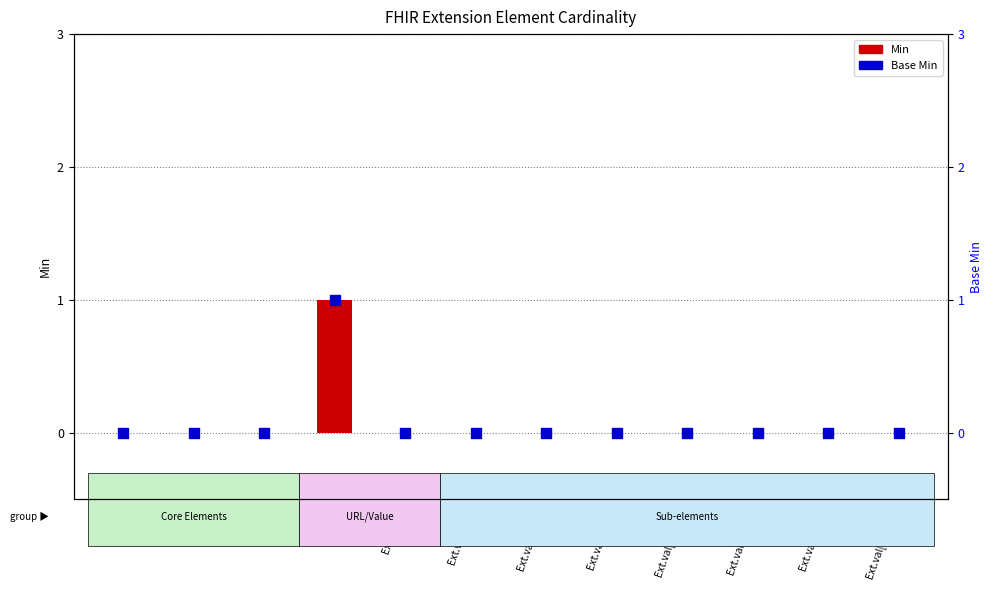

Which series has the largest total across all categories?

Min